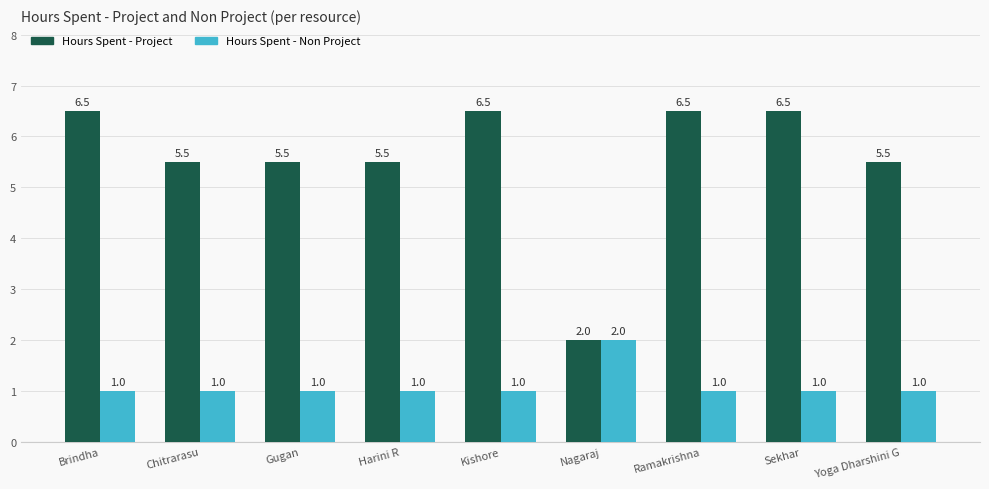

What is the spread (max minus min) of values at Brindha?

5.5